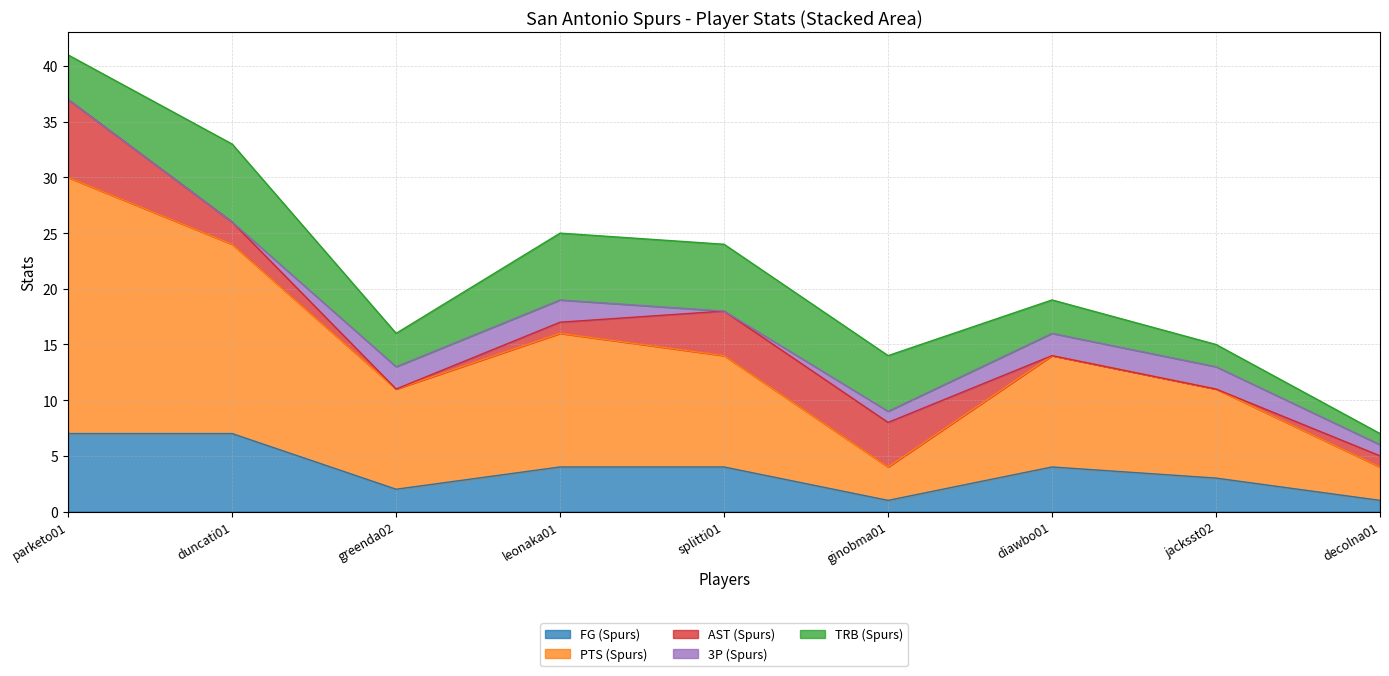

True or false: AST (Spurs) has a value of 3 at duncati01.

False